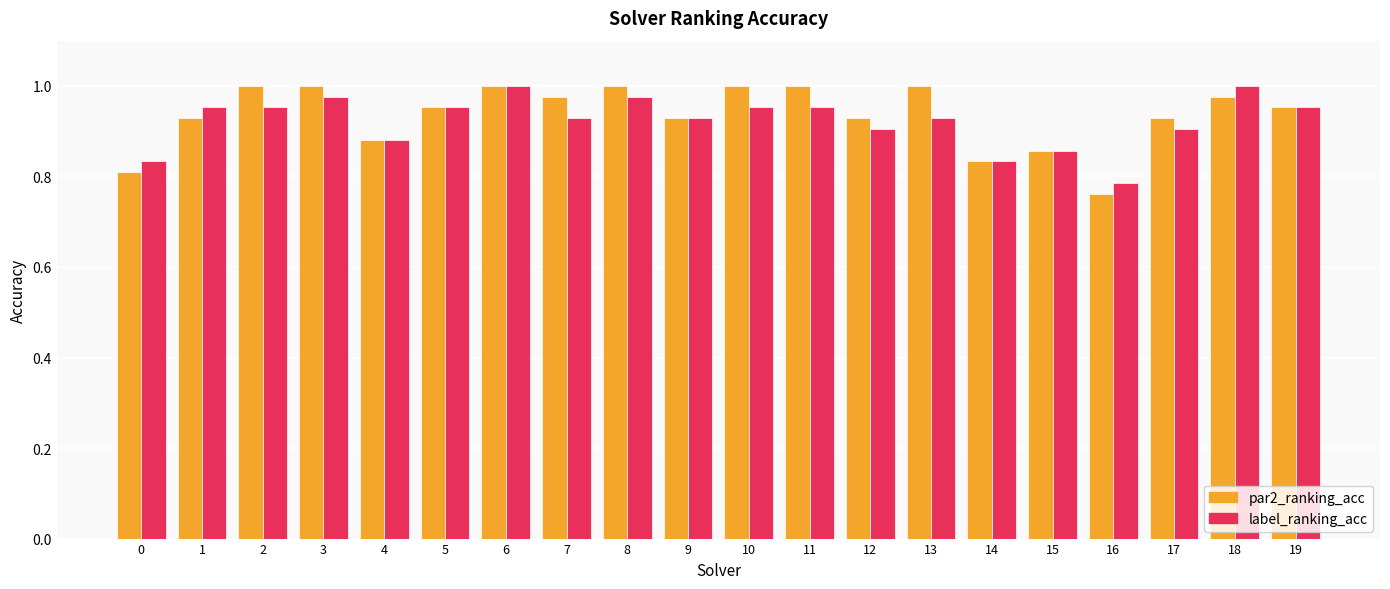

The value of par2_ranking_acc at 16 is 0.8. True or false?

True